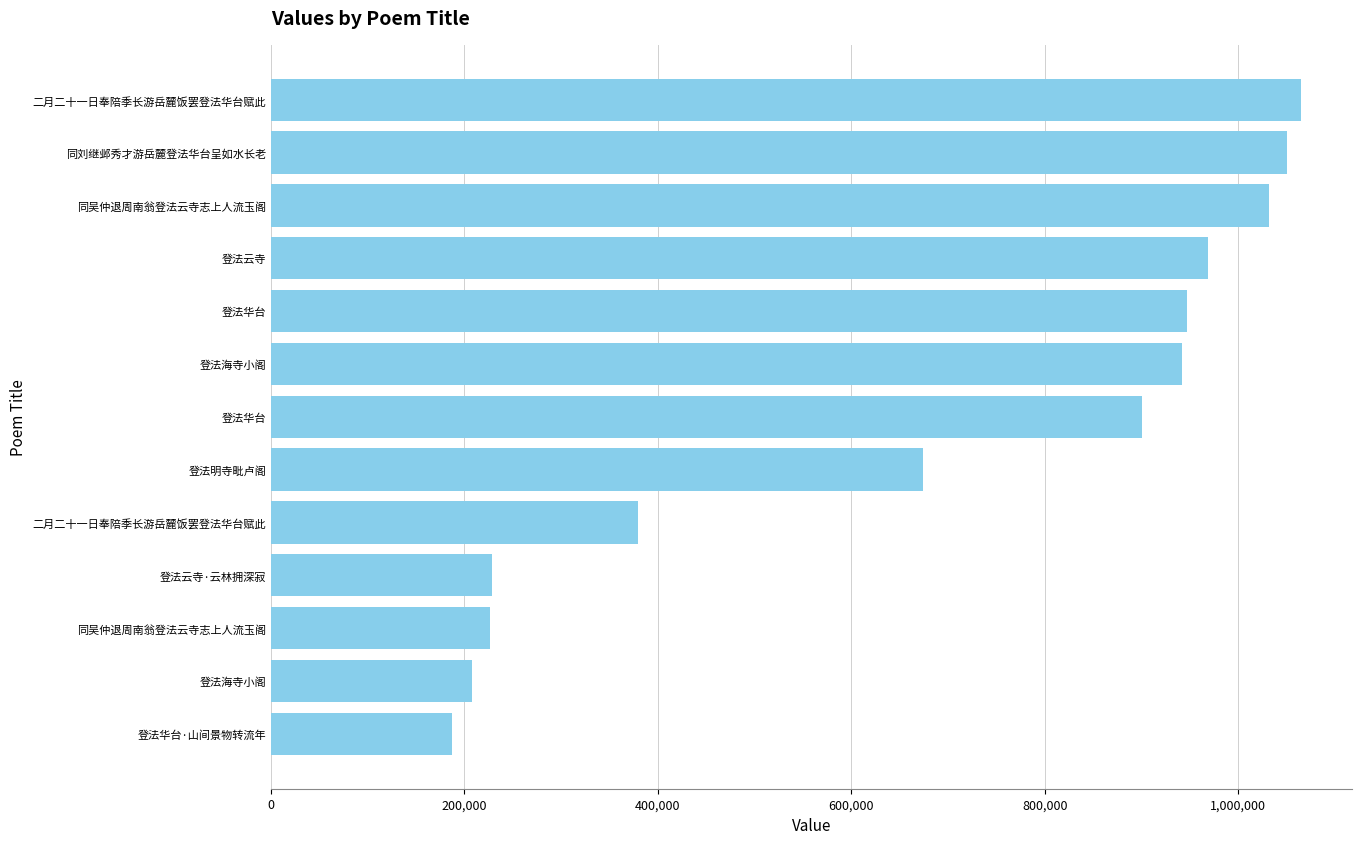

What is the maximum value shown in the chart?

1064461